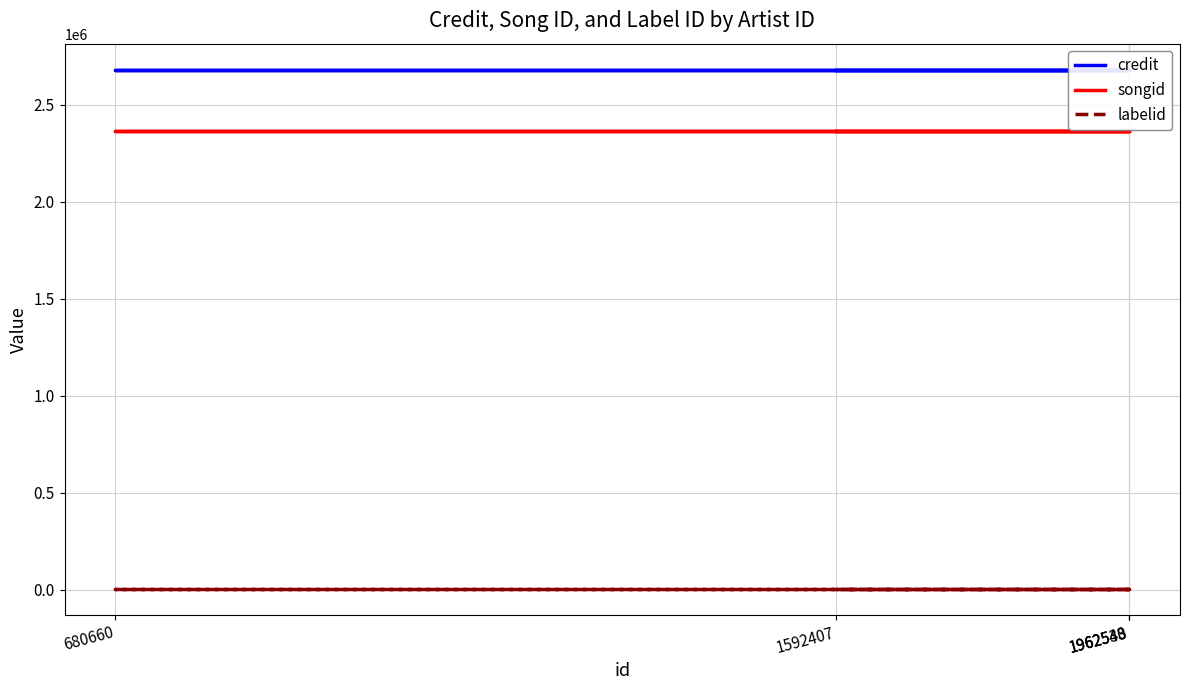

Reading left to right, transcribe all the data shown in this chart.

credit: 1962540=2680651	680660=2680651	1962538=2680651	1962543=2680651	1592407=2680651
songid: 1962540=2364125	680660=2364125	1962538=2364125	1962543=2364125	1592407=2364125
labelid: 1962540=3247	680660=3247	1962538=3247	1962543=3247	1592407=3247